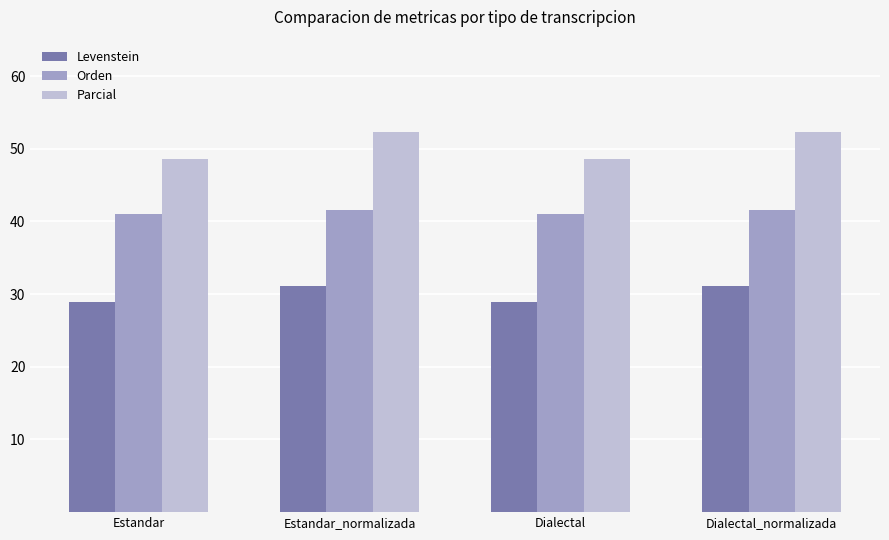

At Dialectal, list the series in order from smallest to largest.

Levenstein, Orden, Parcial